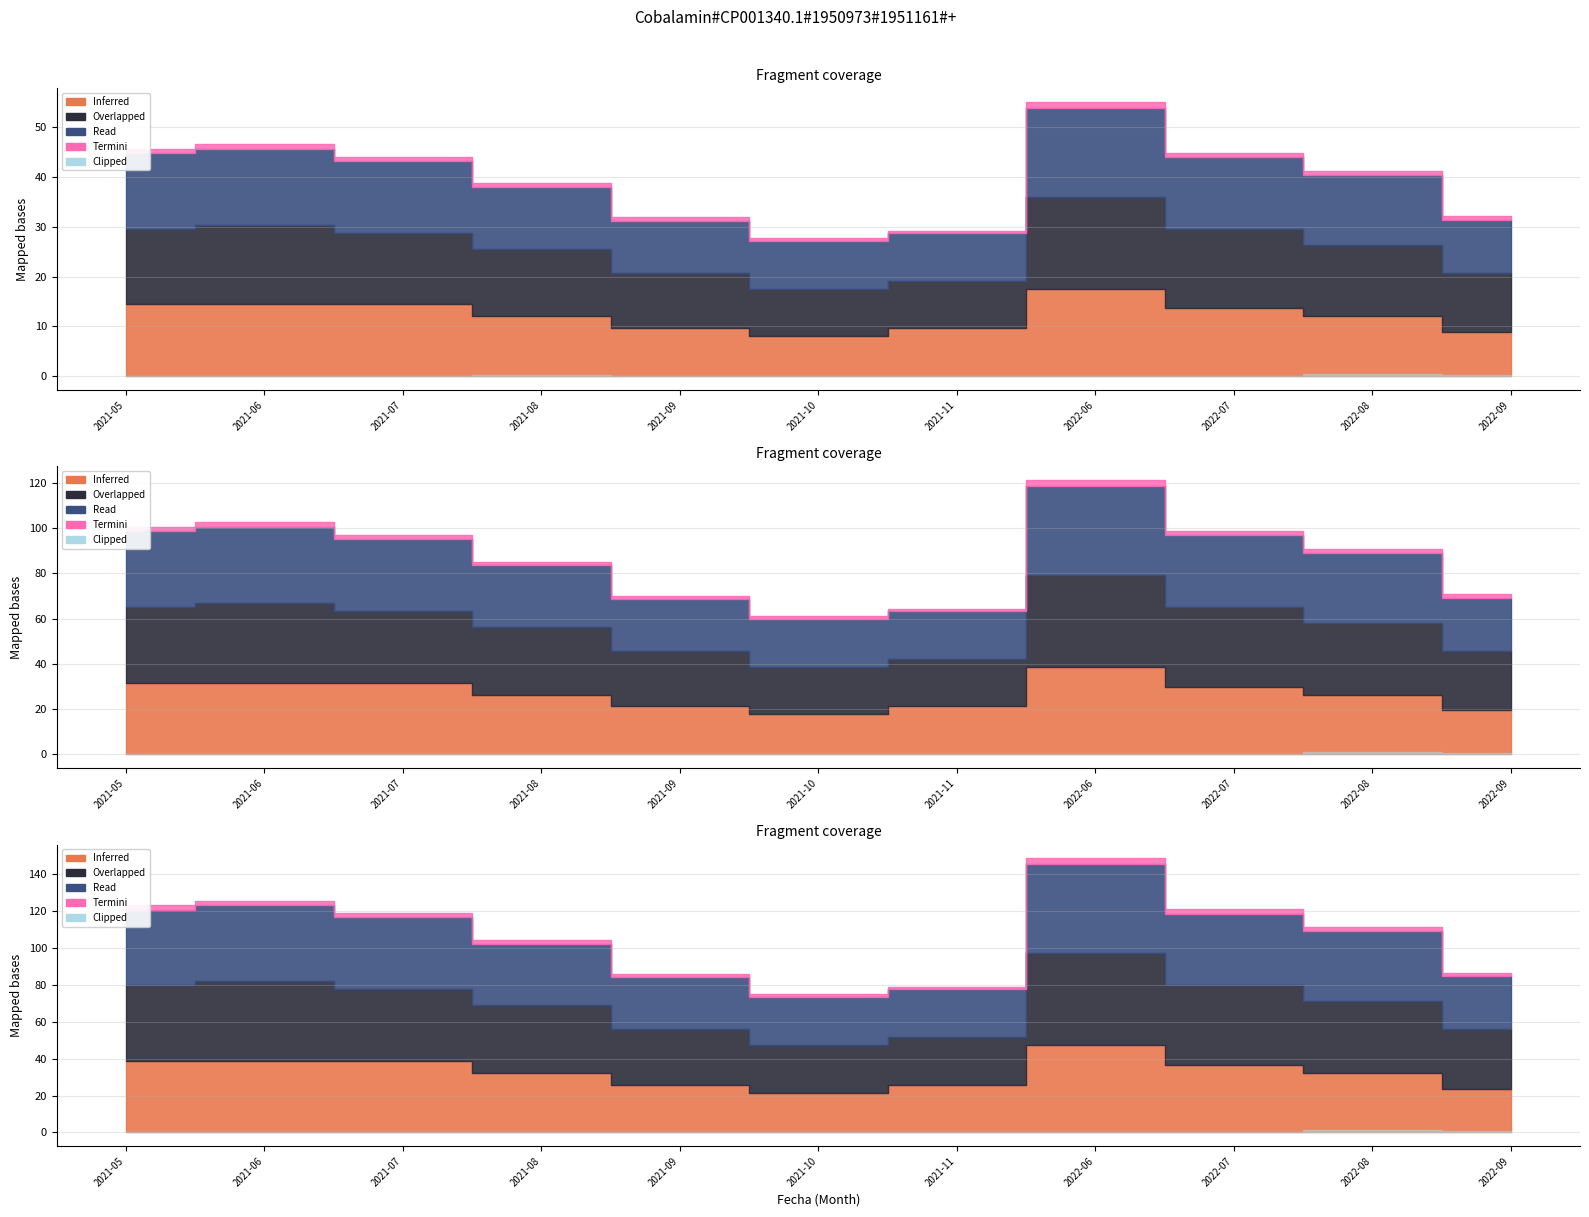

Is the value of Termini (Precio $/Kg) at 2021-08 greater than the value of Clipped (Volumen) at 2022-07?

Yes